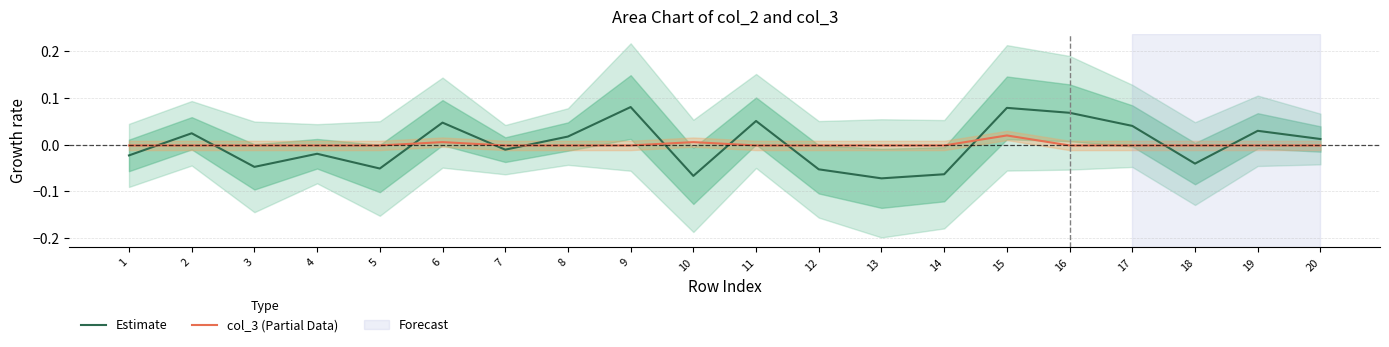

How many negative values does the col_3 (Partial Data) series have?

17